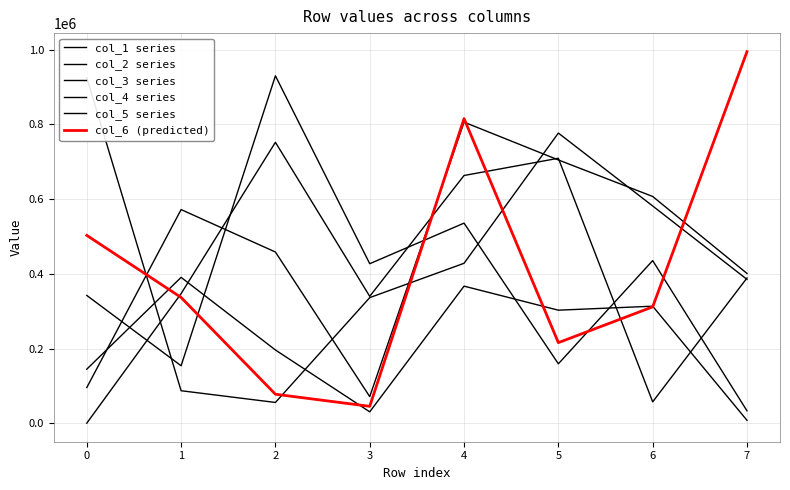

True or false: col_2 series has more than 1 interior local peaks.

True